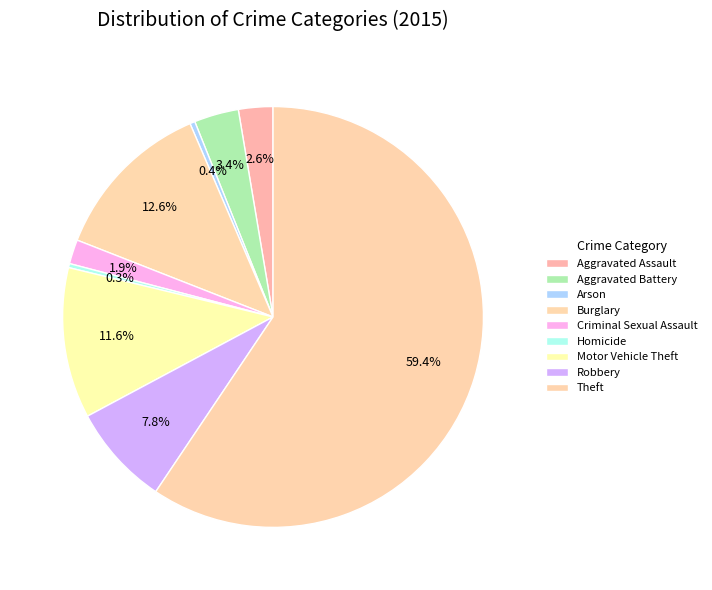

What percentage is the Criminal Sexual Assault slice, to the nearest percent?

2%